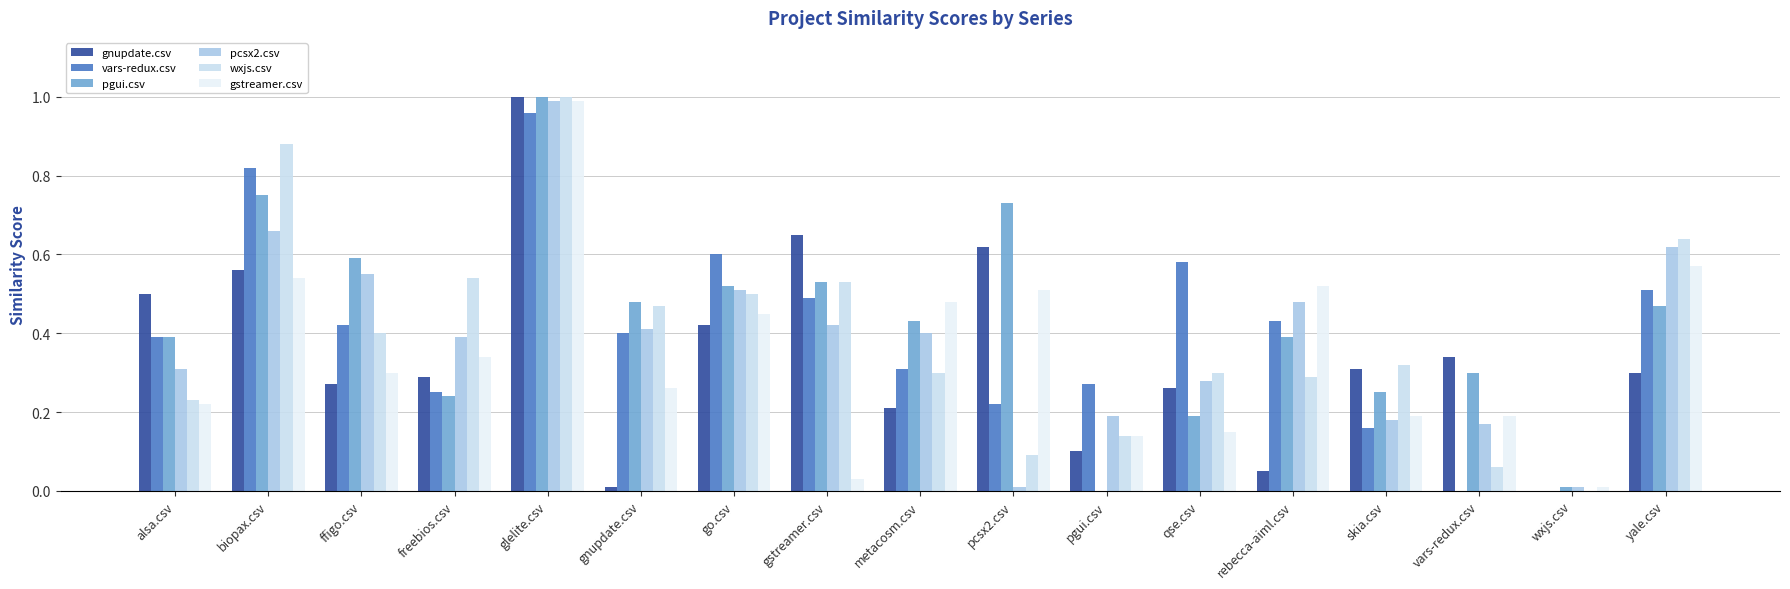

How many groups of bars are there?

17